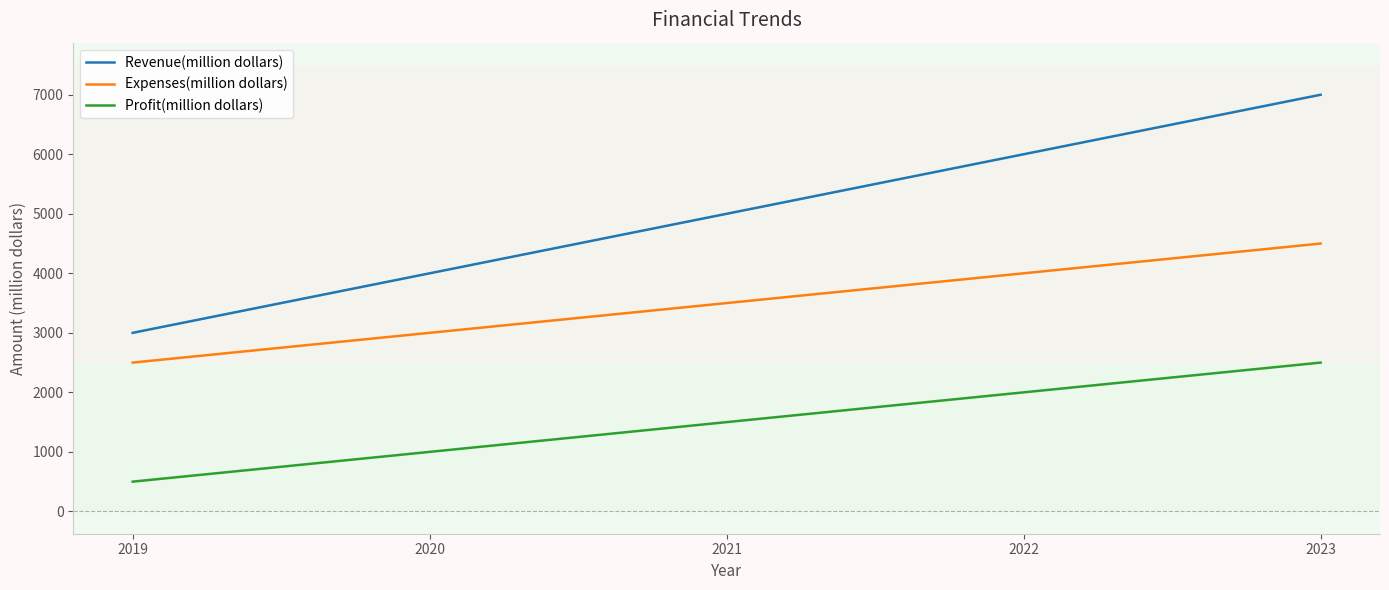

Is the value of Revenue(million dollars) at 2019 greater than the value of Expenses(million dollars) at 2022?

No